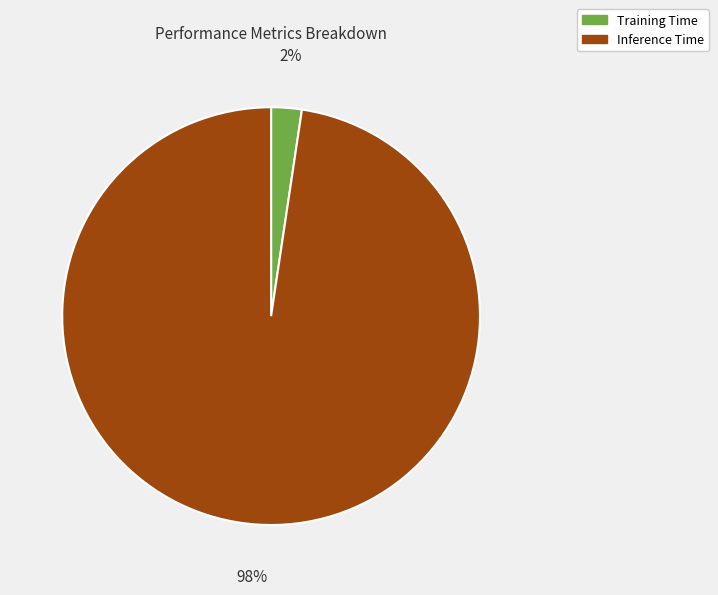

Is the sum of Inference Time and Training Time greater than half?

Yes